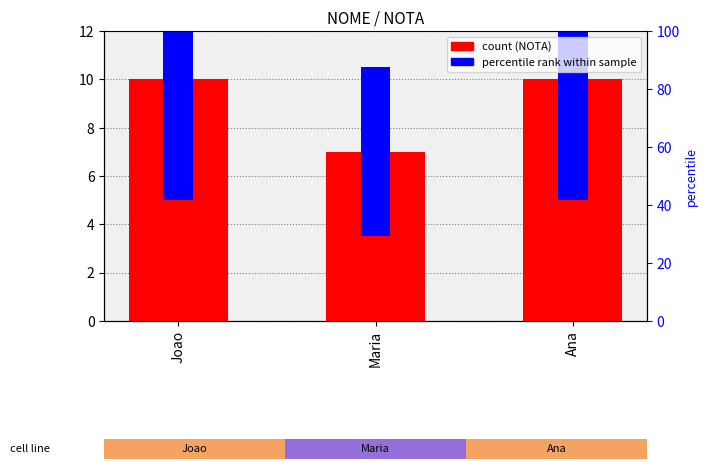

Reading right to left, what are all the values shown in this chart?

Ana=10	Maria=7	Joao=10